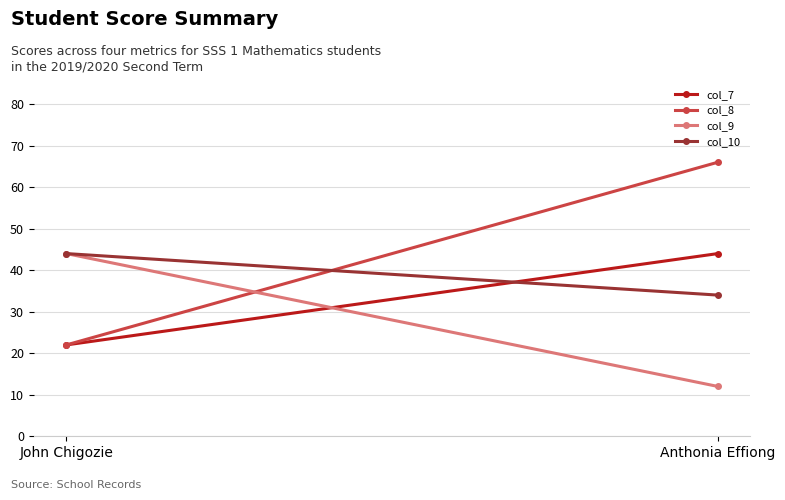

List the labels in order of col_9 value, smallest first.

Anthonia Effiong, John Chigozie